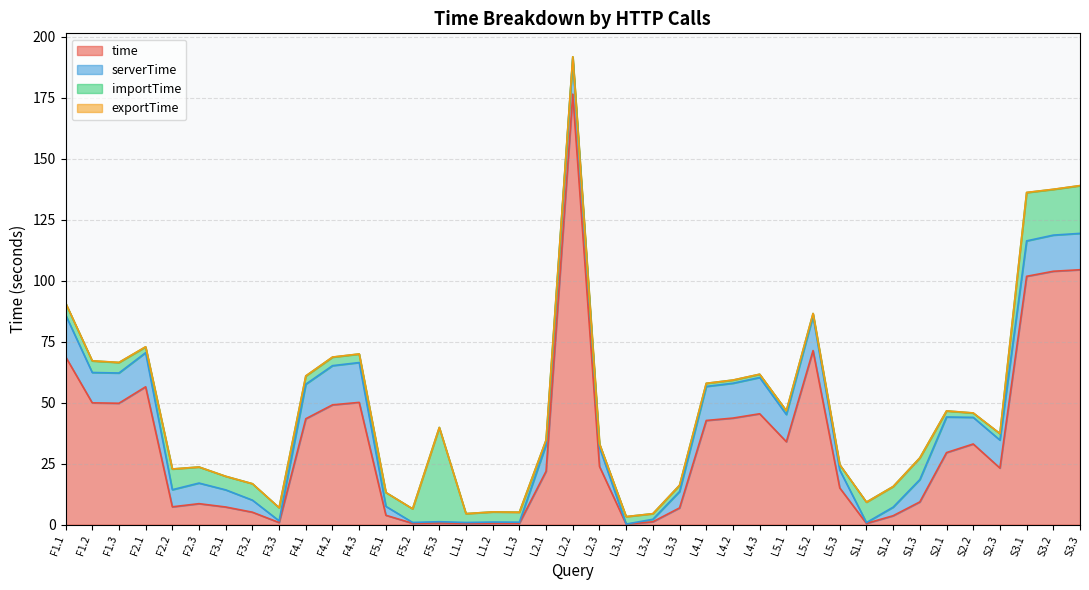

At S1.2, list the series in order from largest to smallest.

importTime, time, serverTime, exportTime